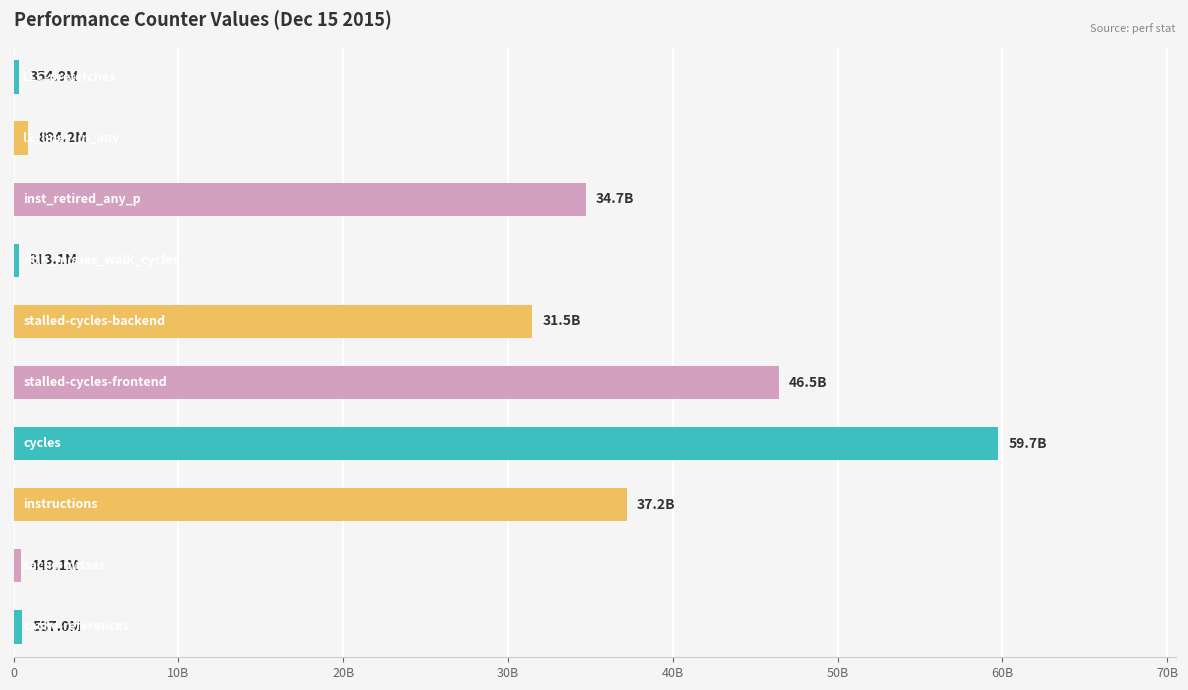

List the labels in order of value, smallest first.

dtlb_misses_walk_cycles, LLC-prefetches, cache-misses, cache-references, l2_lines_in_any, stalled-cycles-backend, inst_retired_any_p, instructions, stalled-cycles-frontend, cycles